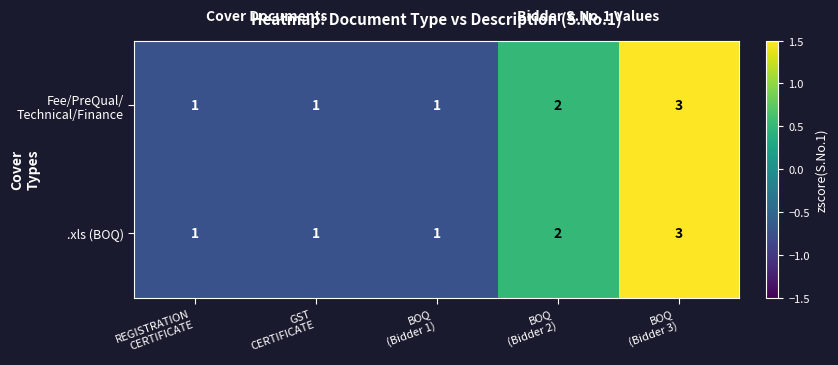

How many .xls (BOQ) values are between 1 and 2?

4